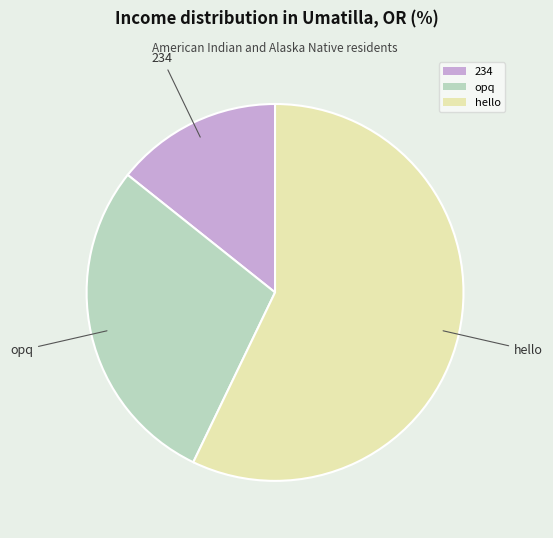

True or false: 234 accounts for 14% of the total.

True